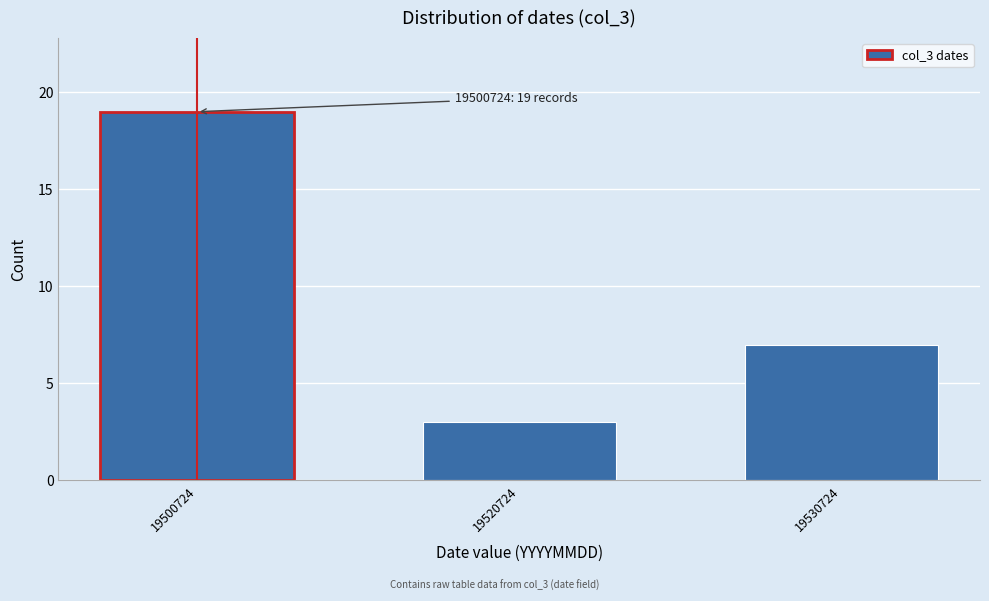

Reading left to right, what are all the values shown in this chart?

19	3	7